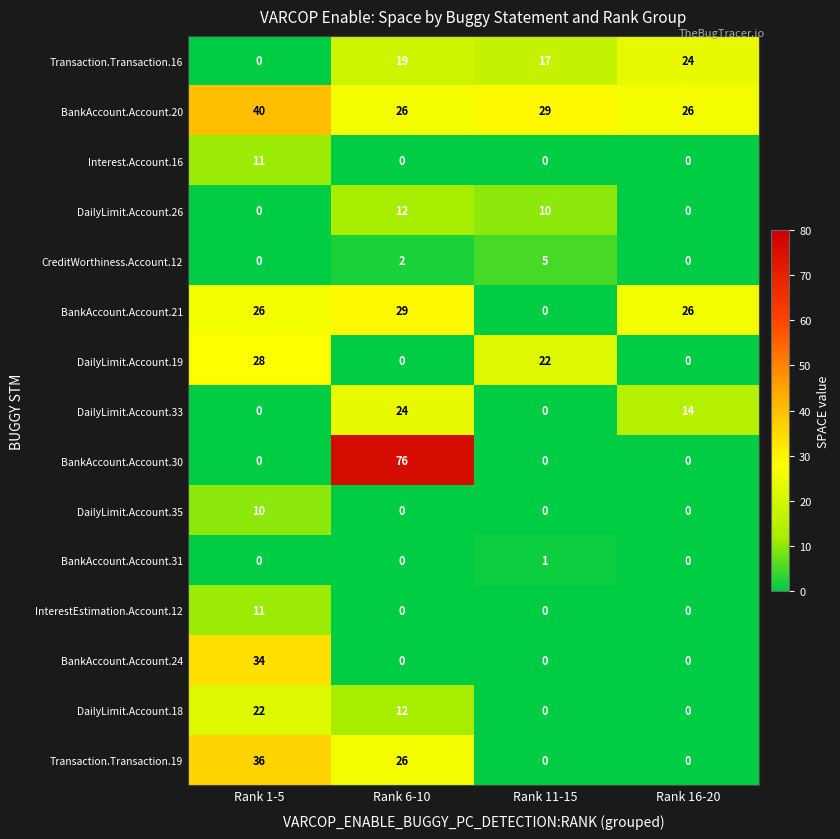

What is the sum of all DailyLimit.Account.18 values?

34